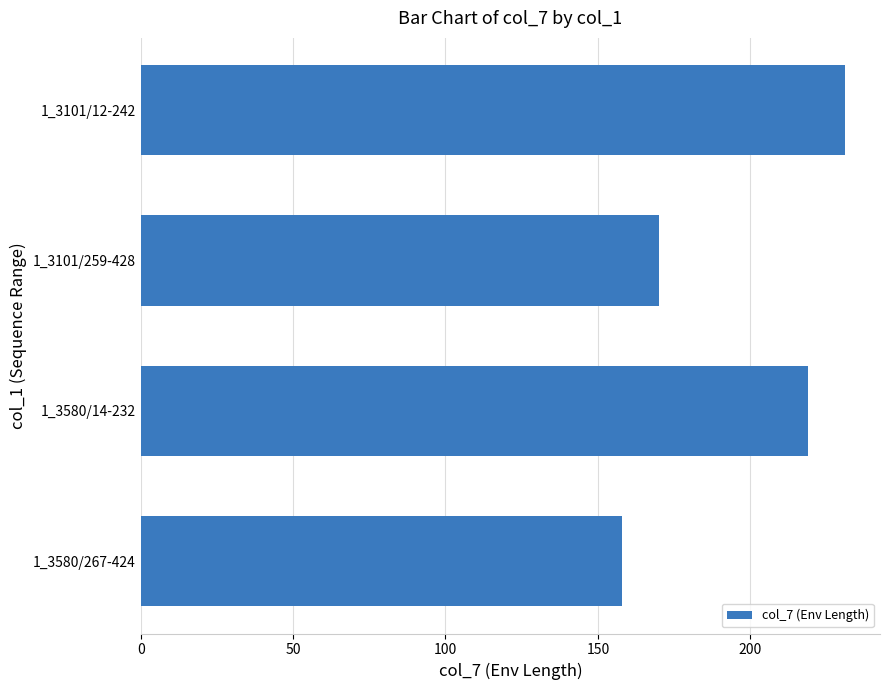

Rank the categories by value from highest to lowest.

1_3101/12-242, 1_3580/14-232, 1_3101/259-428, 1_3580/267-424